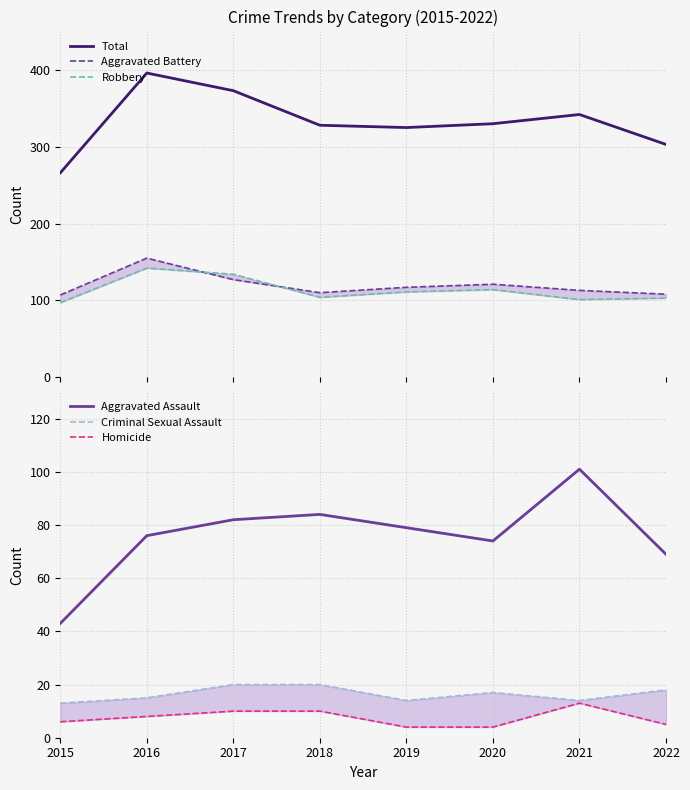

What is the maximum value shown in the chart?

396